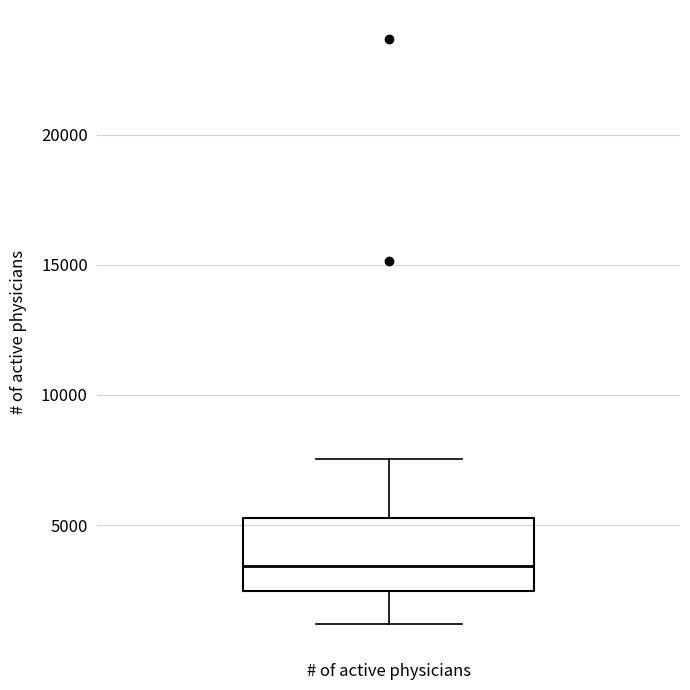

Transcribe this box plot: give where the median line is, the range the box spans, and where the two whiskers end, as read against the y-axis. The values are not printed on the chart, so give them approximately, as read against the axis.

median 3500, box 2500 to 5500, whiskers 1000 to 7500